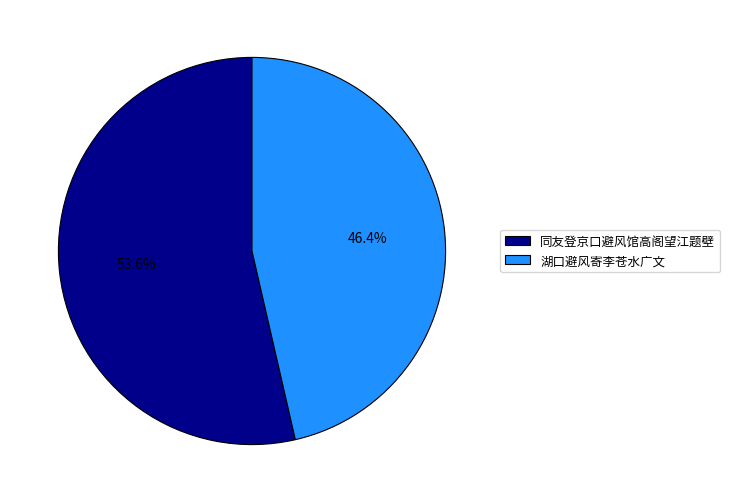

The 同友登京口避风馆高阁望江题壁 slice represents 54% of the pie. True or false?

True